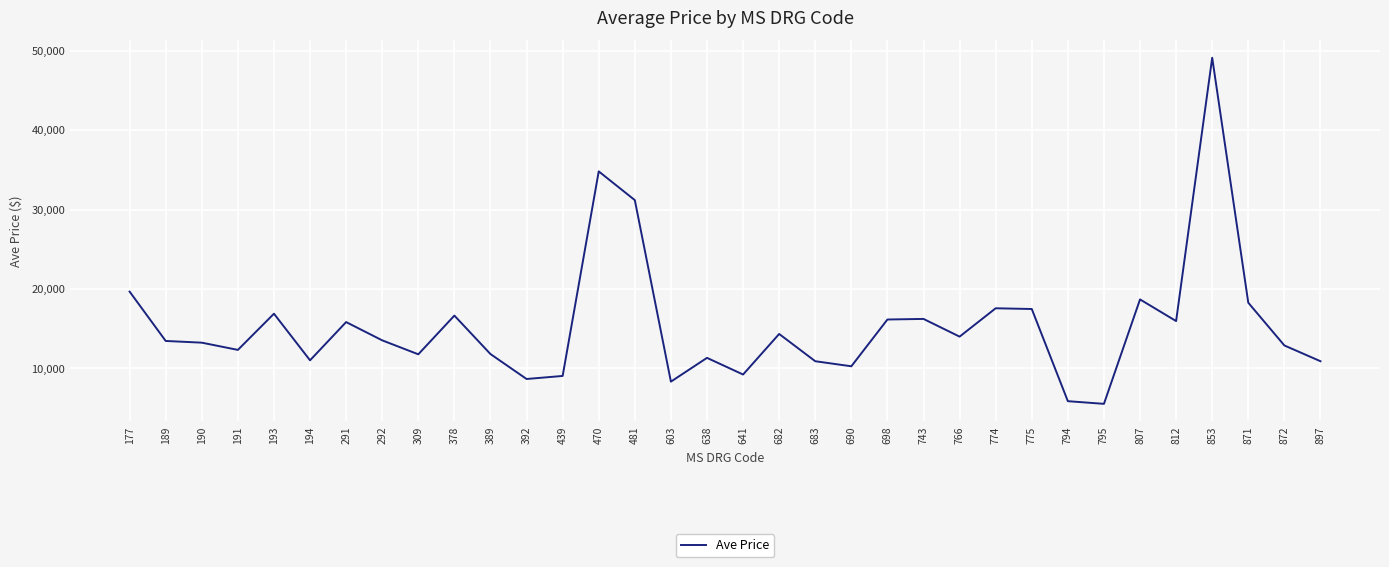

How many lines are shown in the chart?

1